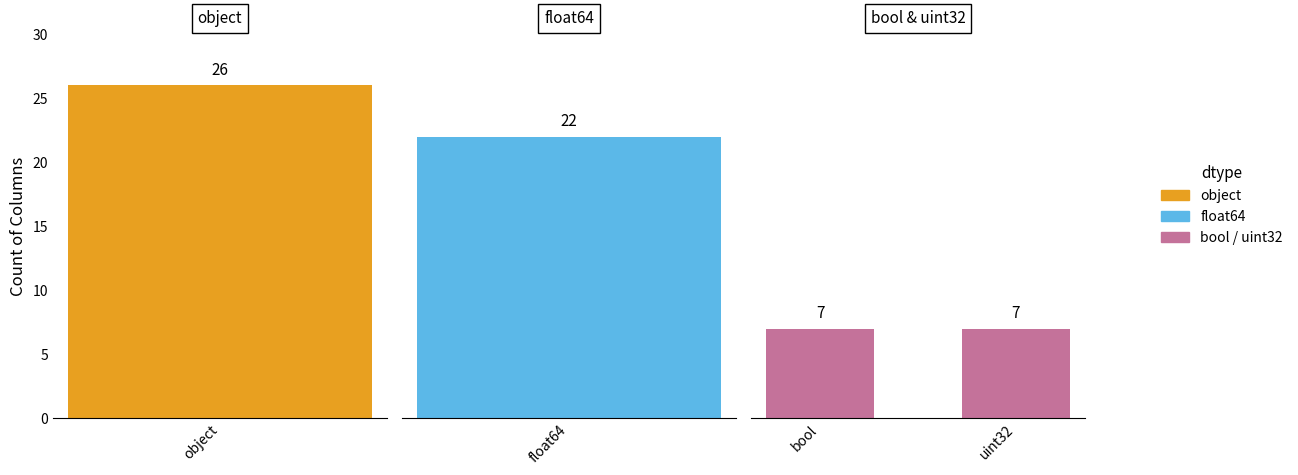

Does the chart contain any negative values?

No